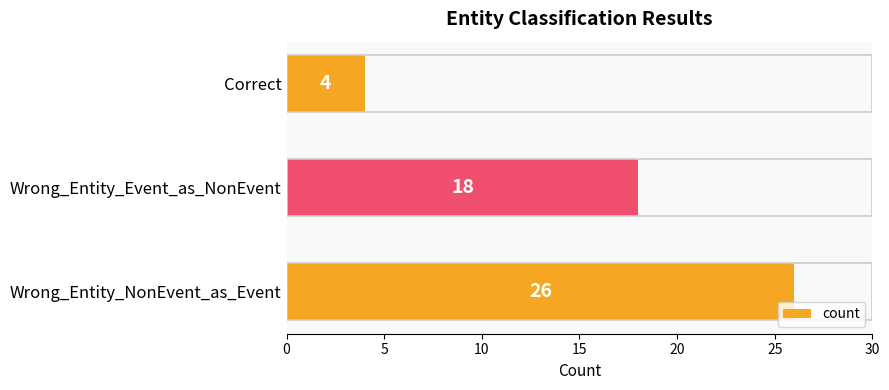

How many values are below 18?

1